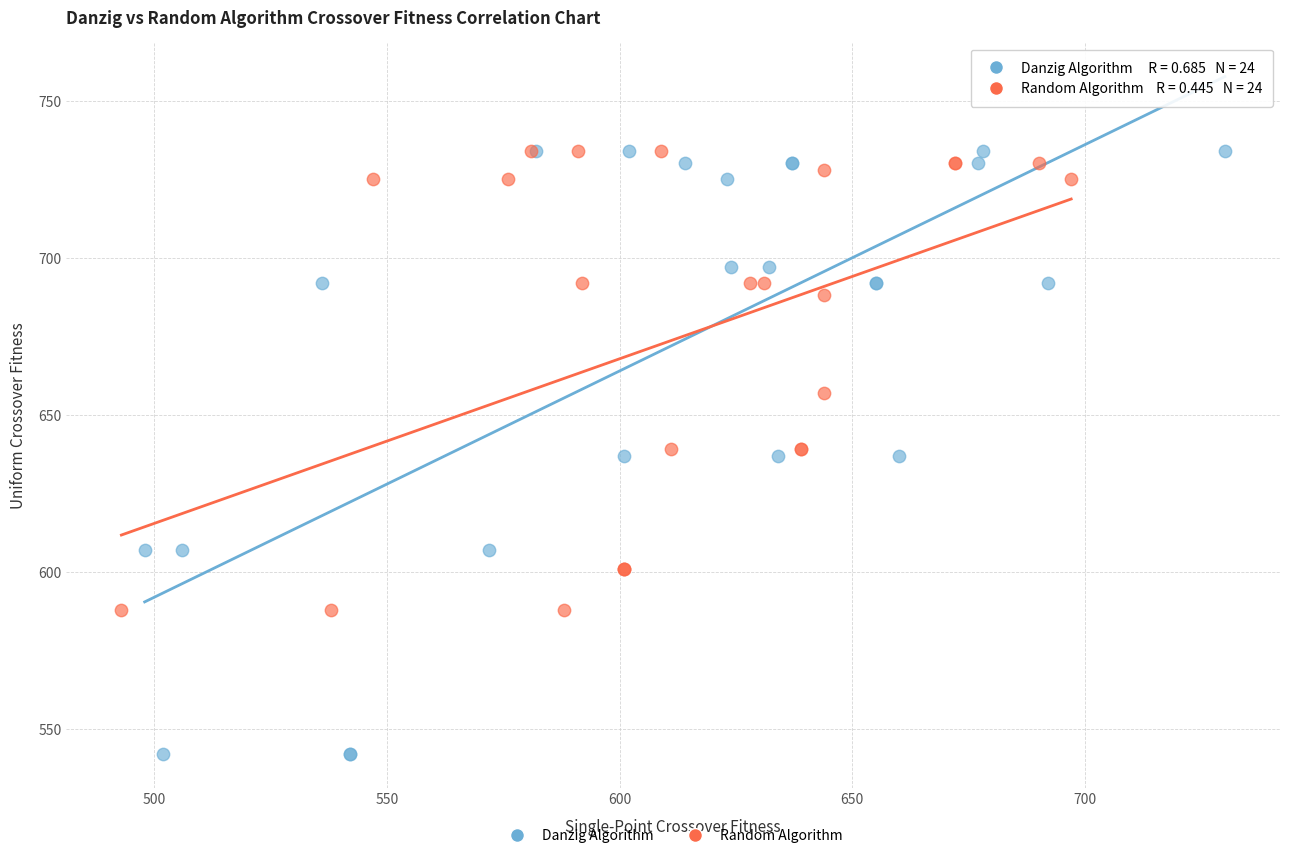

Which series reaches the minimum Y coordinate?

Danzig Algorithm